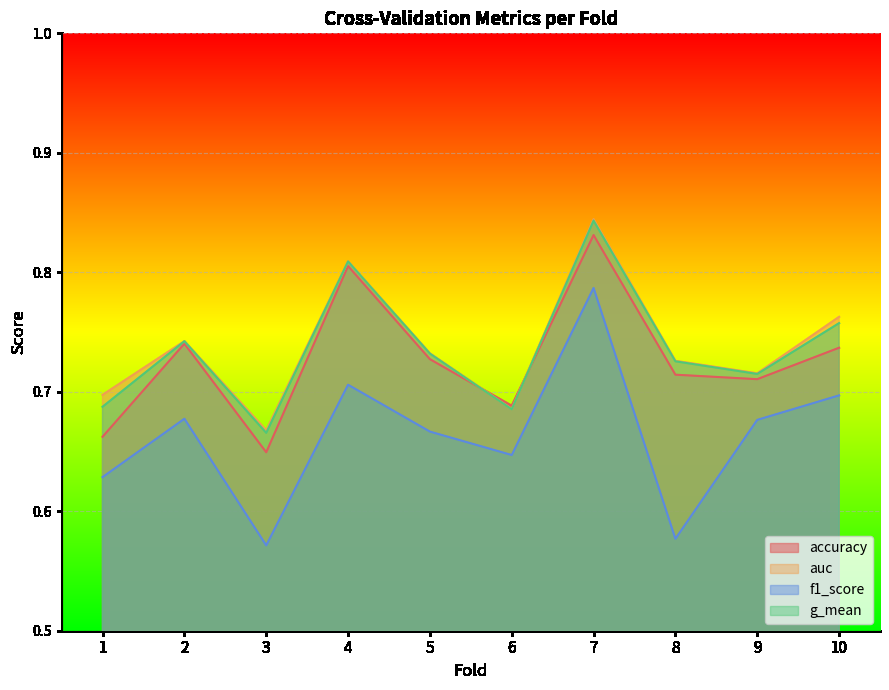

Is it true that auc equals 1.2 at 8?

False